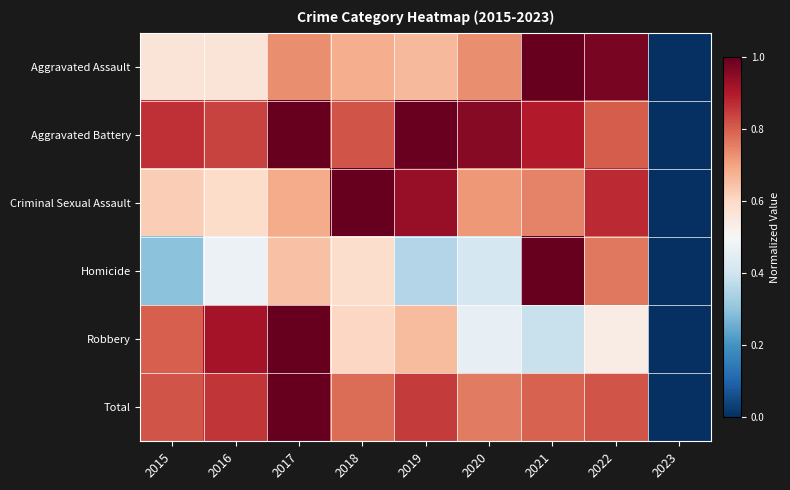

At 2016, list the series in order from smallest to largest.

Homicide, Aggravated Assault, Criminal Sexual Assault, Aggravated Battery, Total, Robbery